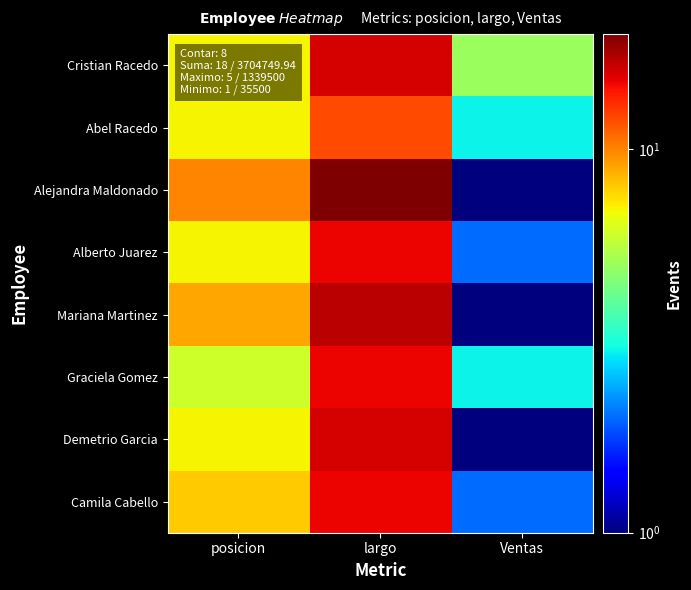

Rank the series at Ventas from highest to lowest value.

Cristian Racedo, Abel Racedo, Graciela Gomez, Alberto Juarez, Camila Cabello, Alejandra Maldonado, Mariana Martinez, Demetrio Garcia